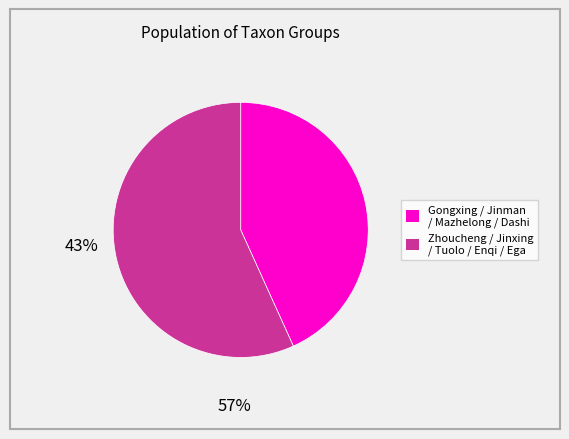

Does any single category account for the majority?

Yes